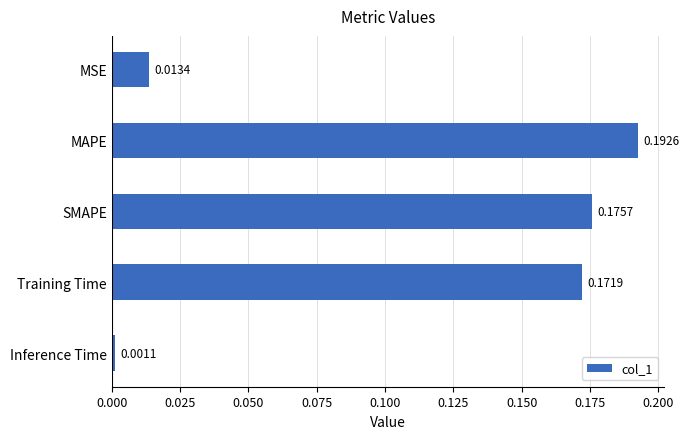

What is the label of the 2nd bar from the top?

MAPE